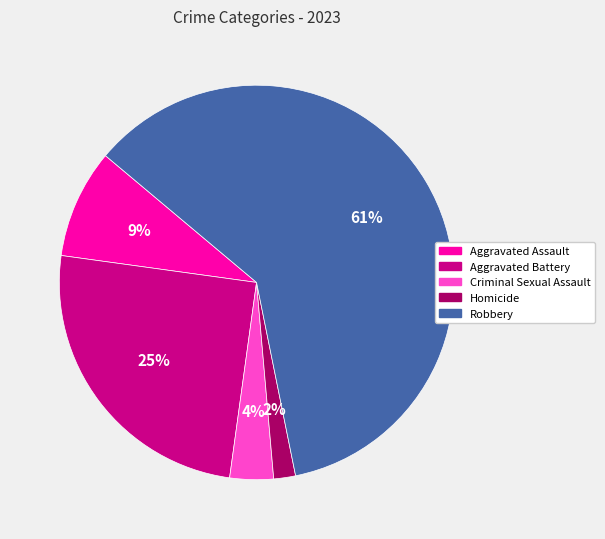

Rank the categories by value from lowest to highest.

Homicide, Criminal Sexual Assault, Aggravated Assault, Aggravated Battery, Robbery